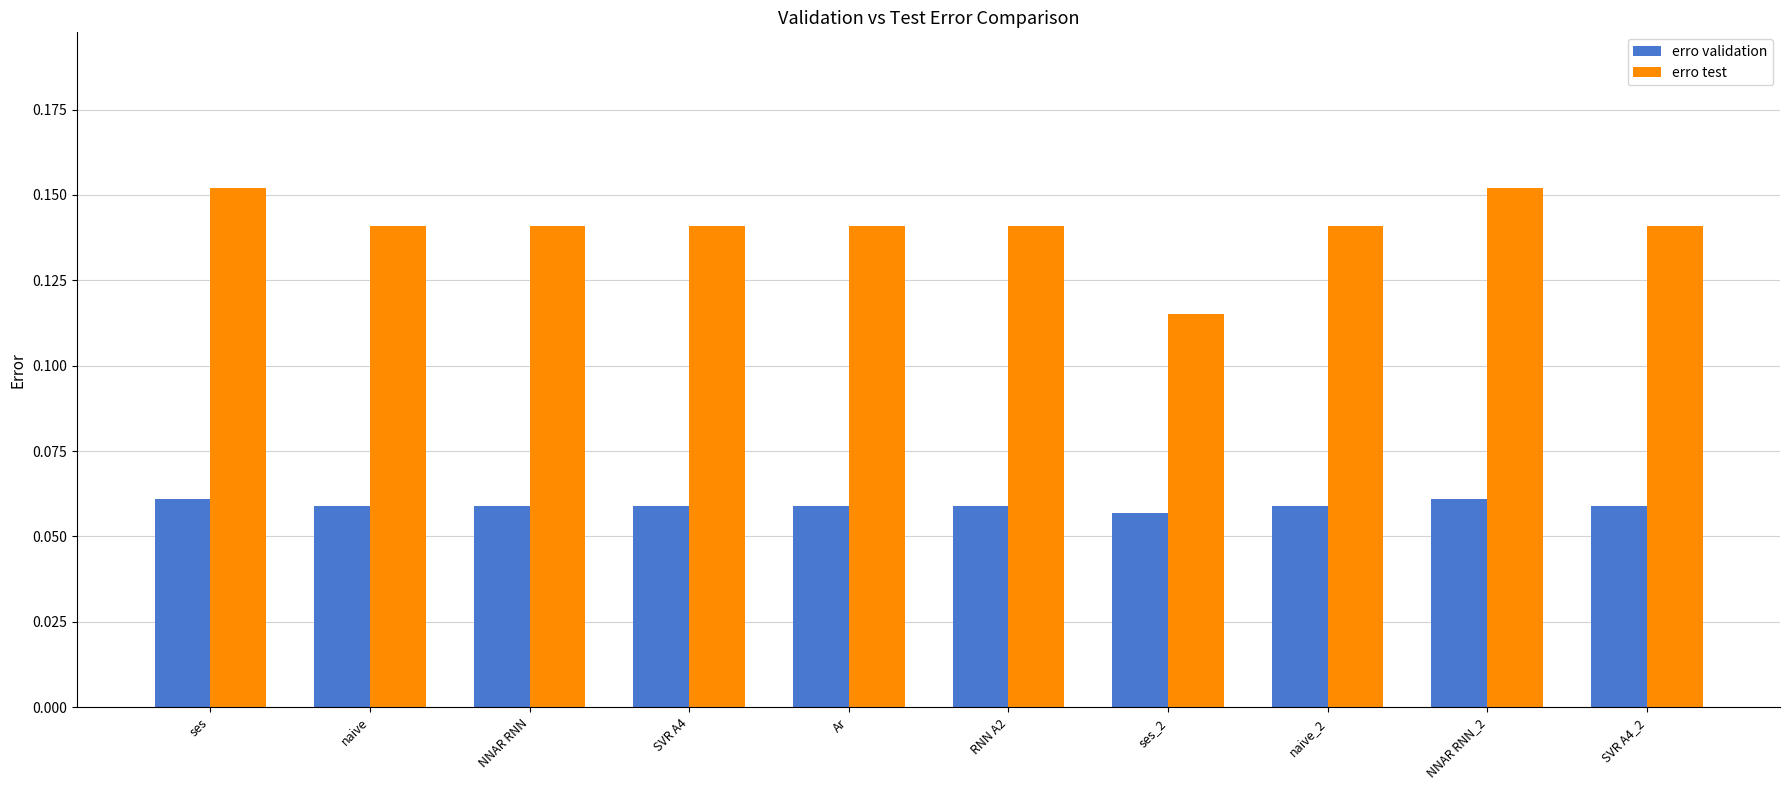

Rank the series by their average value, from highest to lowest.

erro test, erro validation